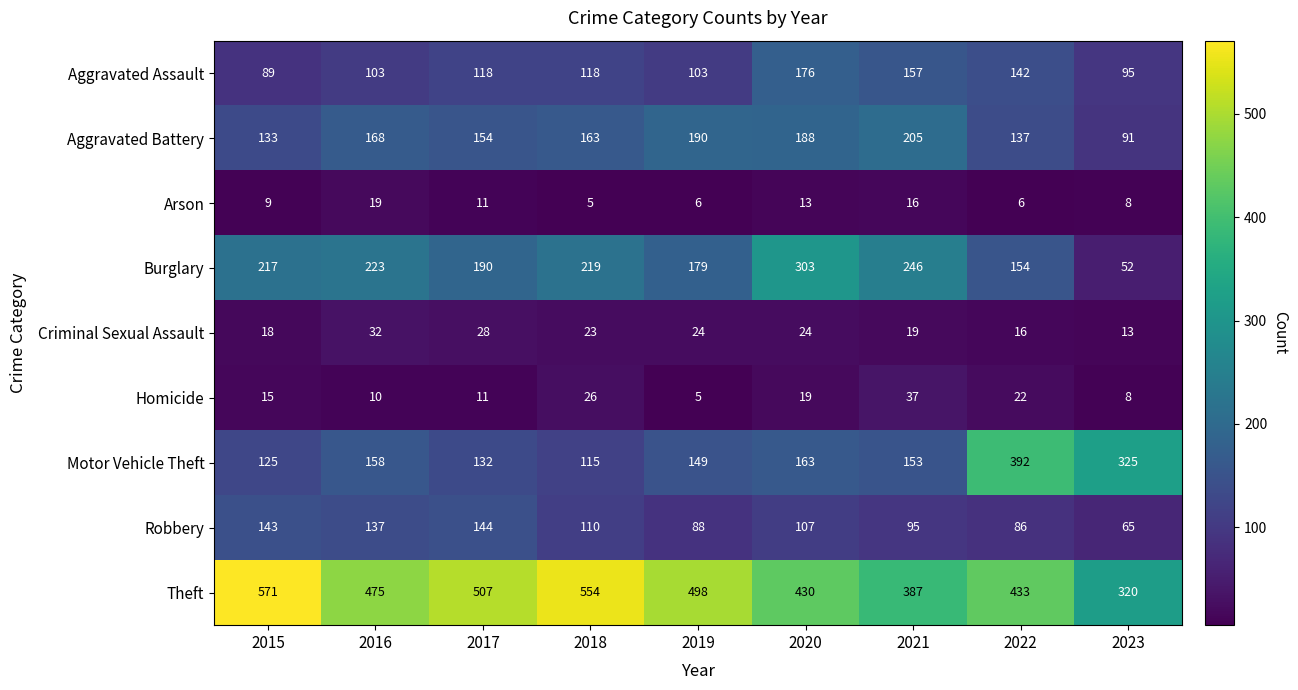

Where is Burglary nearest to the value 177?

2019